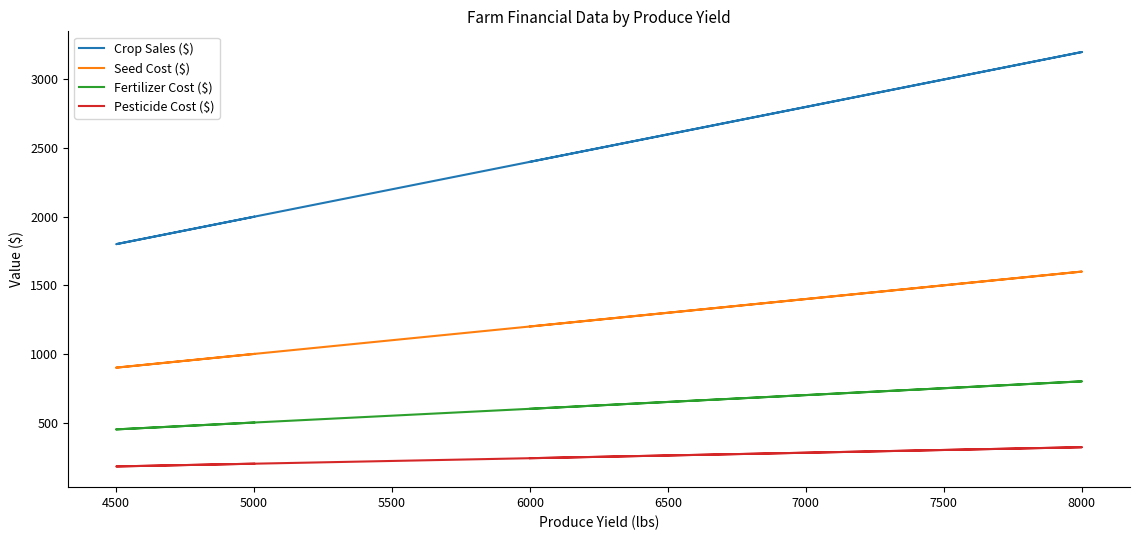

Reading right to left, what are all the values shown in this chart?

Crop Sales ($): 2400	2600	2800	3000	3200	3000	2800	2600	2400	2200	1800	2000
Seed Cost ($): 1200	1300	1400	1500	1600	1500	1400	1300	1200	1100	900	1000
Fertilizer Cost ($): 600	650	700	750	800	750	700	650	600	550	450	500
Pesticide Cost ($): 240	260	280	300	320	300	280	260	240	220	180	200